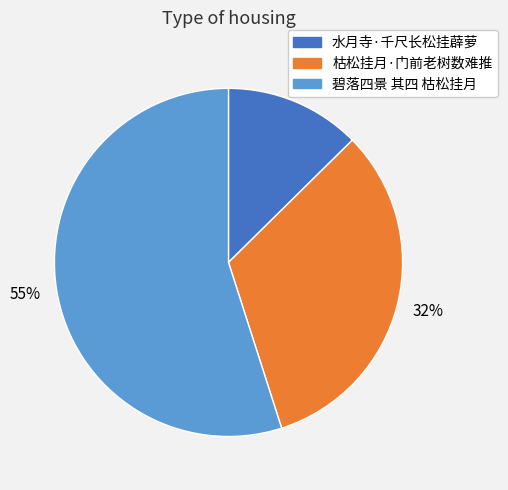

What is the largest slice in the pie chart?

碧落四景 其四 枯松挂月